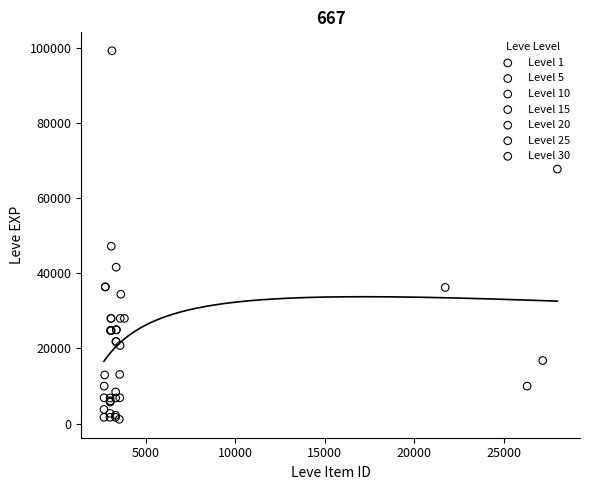

Which series reaches the maximum Y coordinate?

Level 30